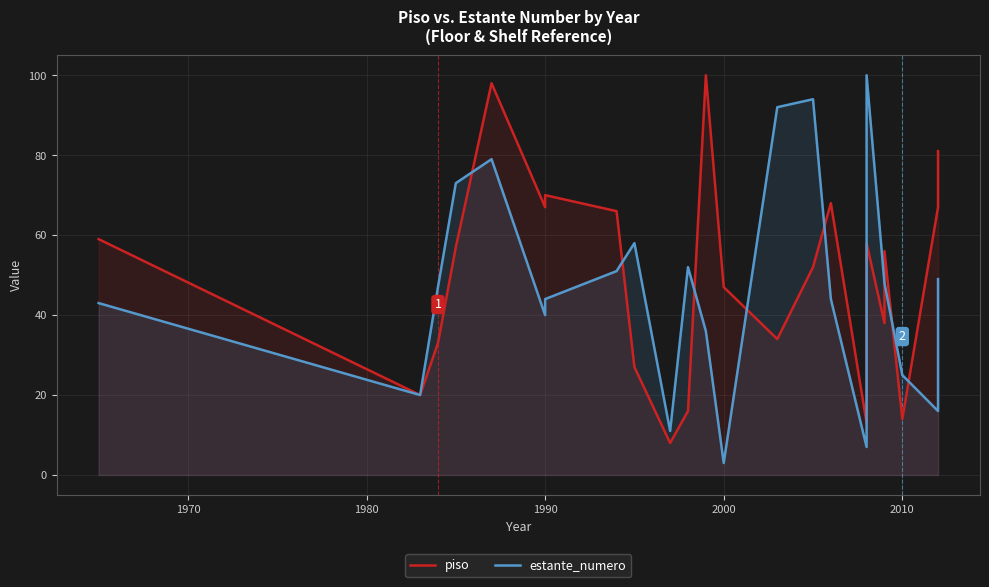

How many intersections are there between piso and estante_numero?

9